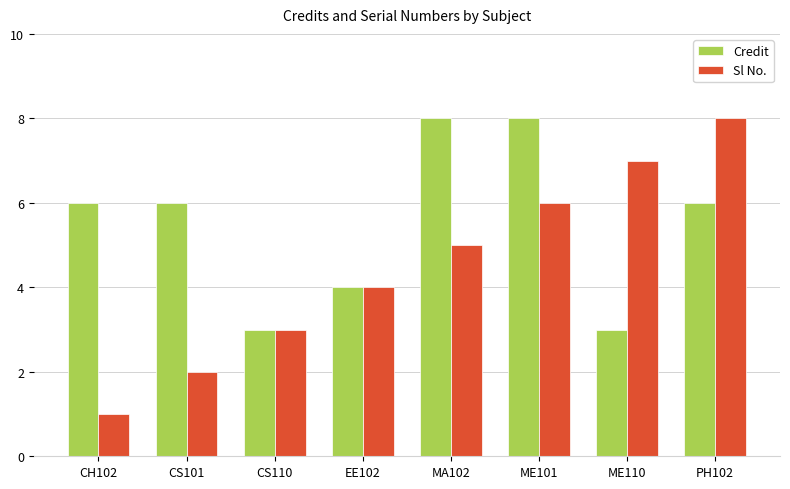

How many bars are there in total?

16